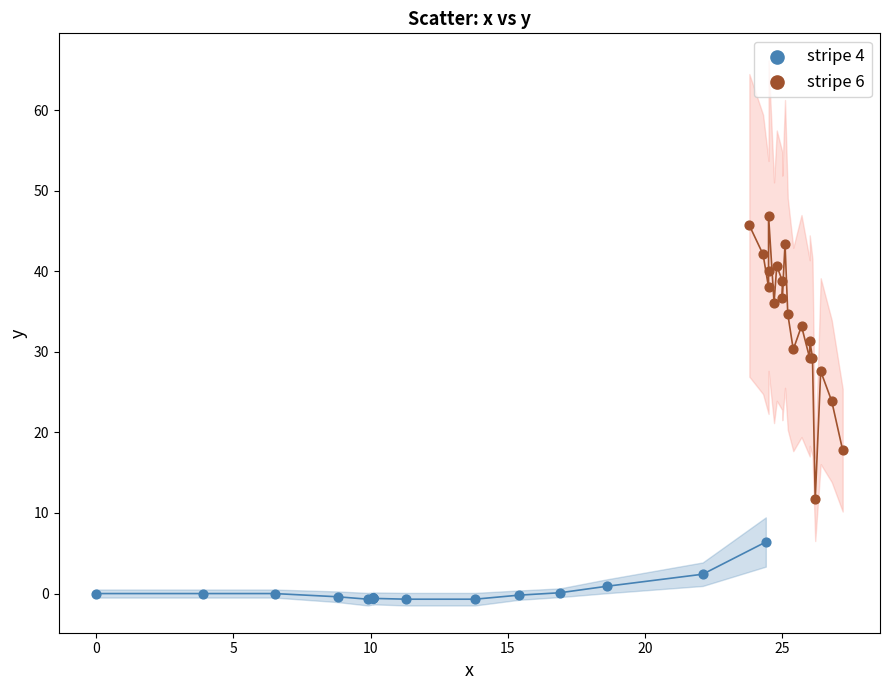

What are all the series names shown in the legend?

stripe 4, stripe 6